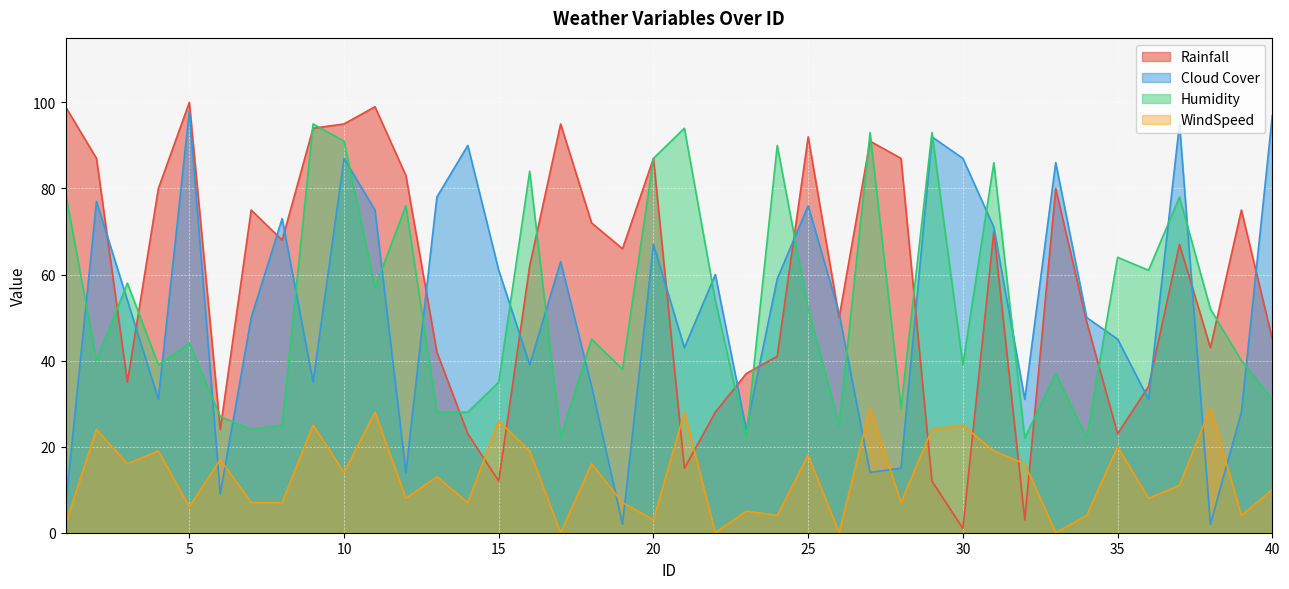

Which category has the highest value across all series?

5